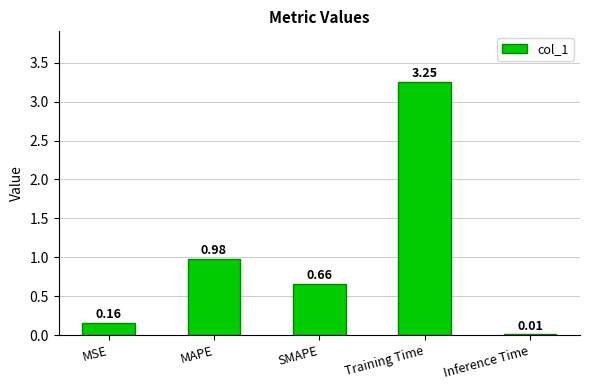

Rank the categories by value from lowest to highest.

Inference Time, MSE, SMAPE, MAPE, Training Time